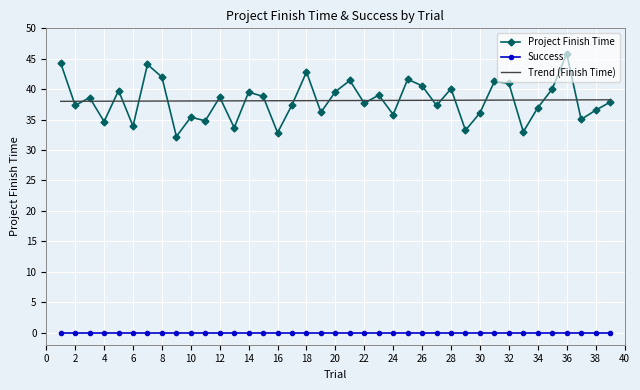

True or false: Success and Trend (Finish Time) cross at least once.

False